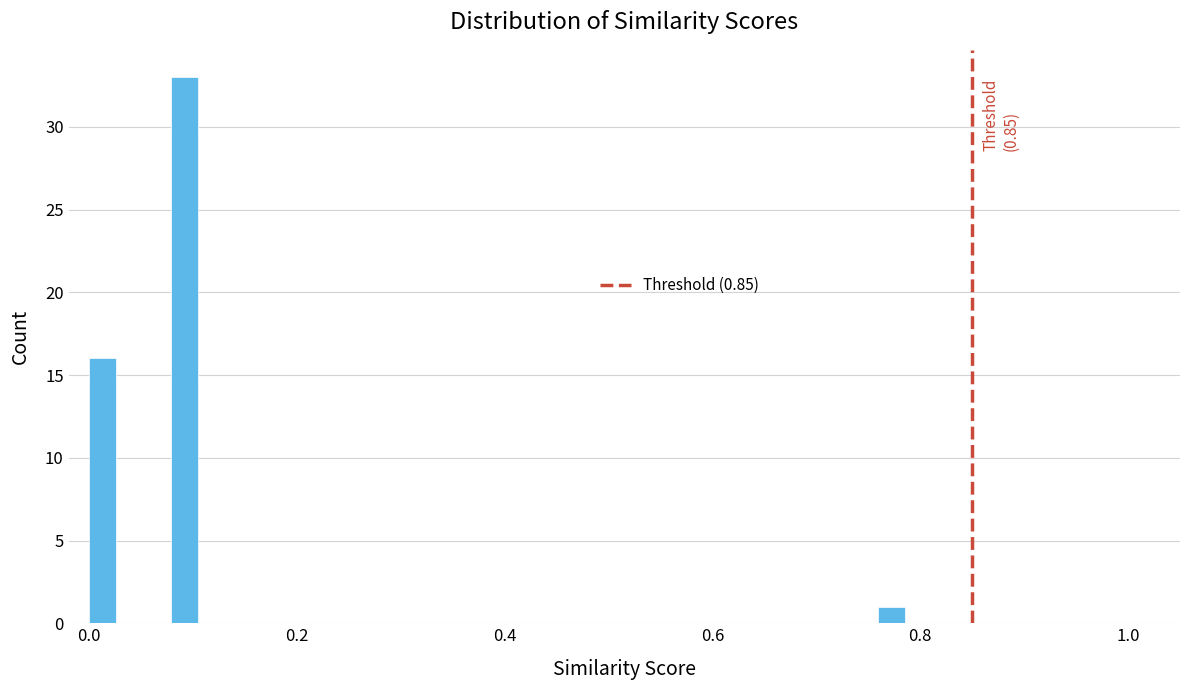

Around what value on the x-axis is the tallest bar? Give the approximate position of its centre, as read against the axis.

0.10